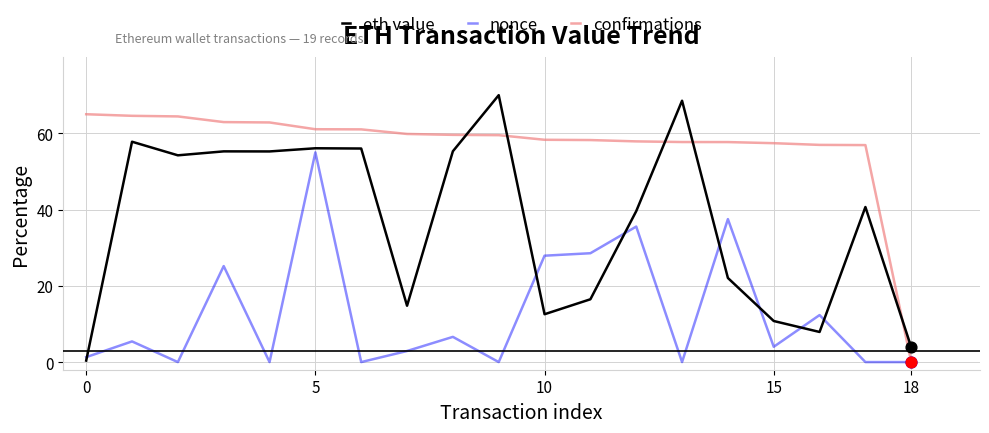

Which series has the largest range (max minus min)?

eth value